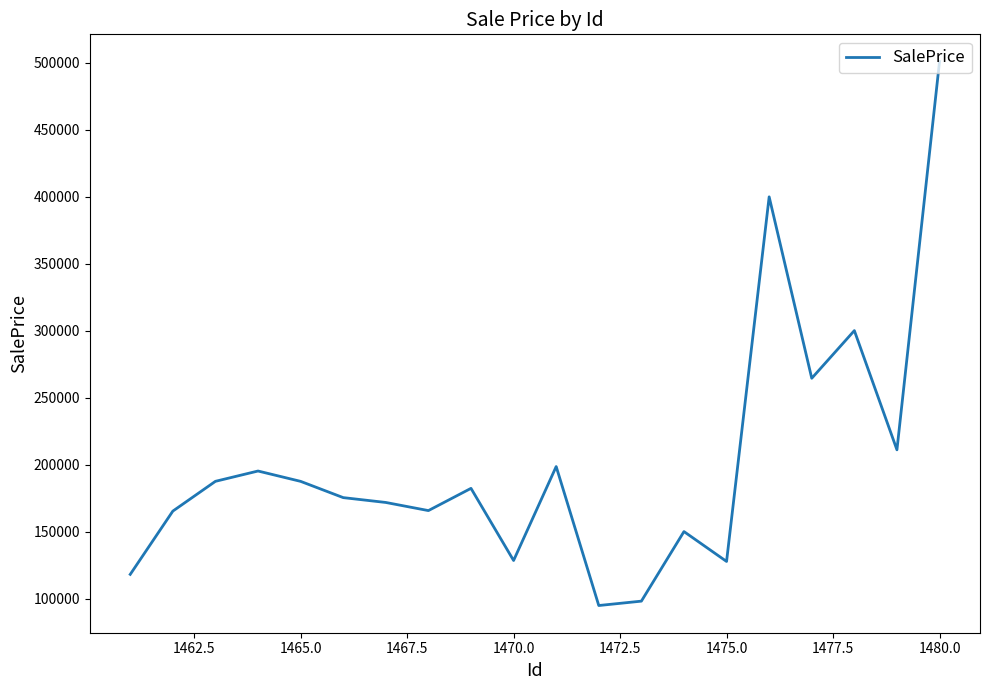

Is this an area chart (filled region under the line)?

No